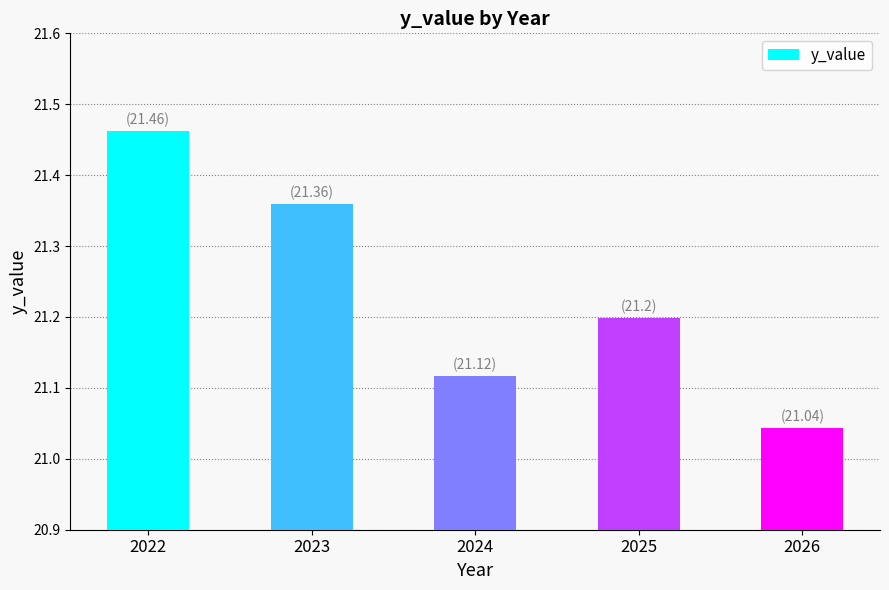

Between 2025 and 2026, which is larger?

2025